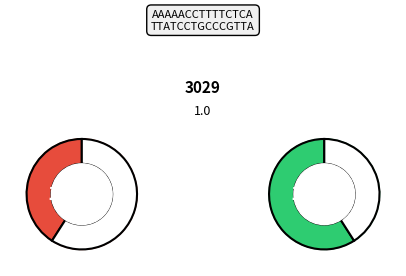

Do 35 and 24 together represent more than half of the pie?

No